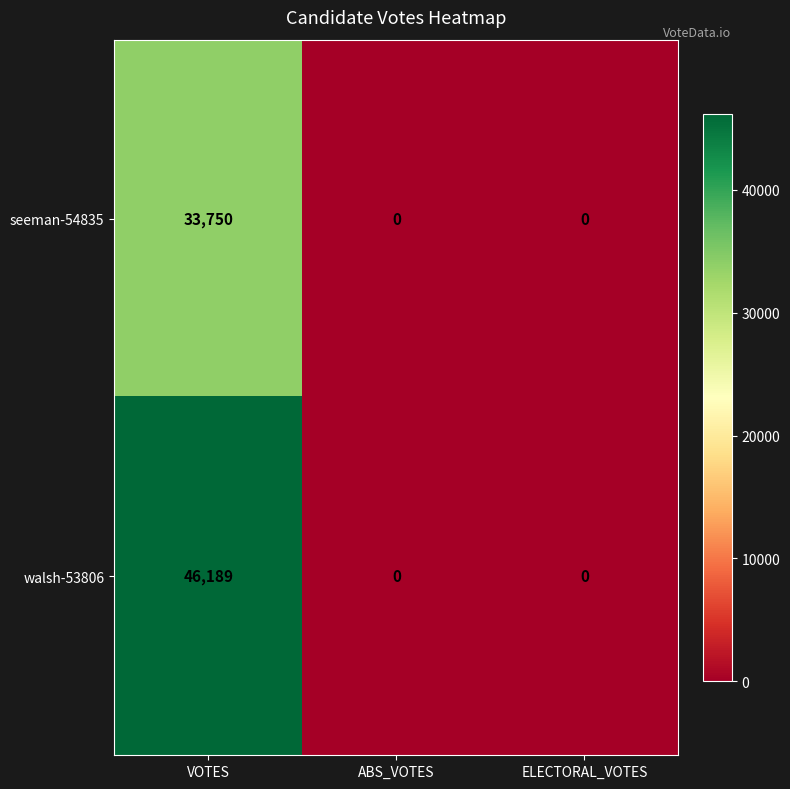

At which label does seeman-54835 reach its peak?

VOTES